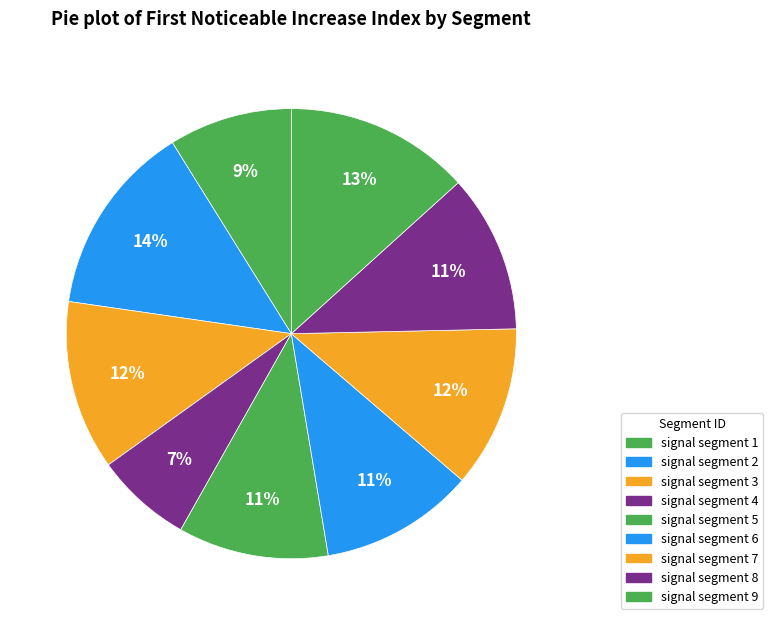

Is it true that signal segment 3 is 23% of the pie?

False